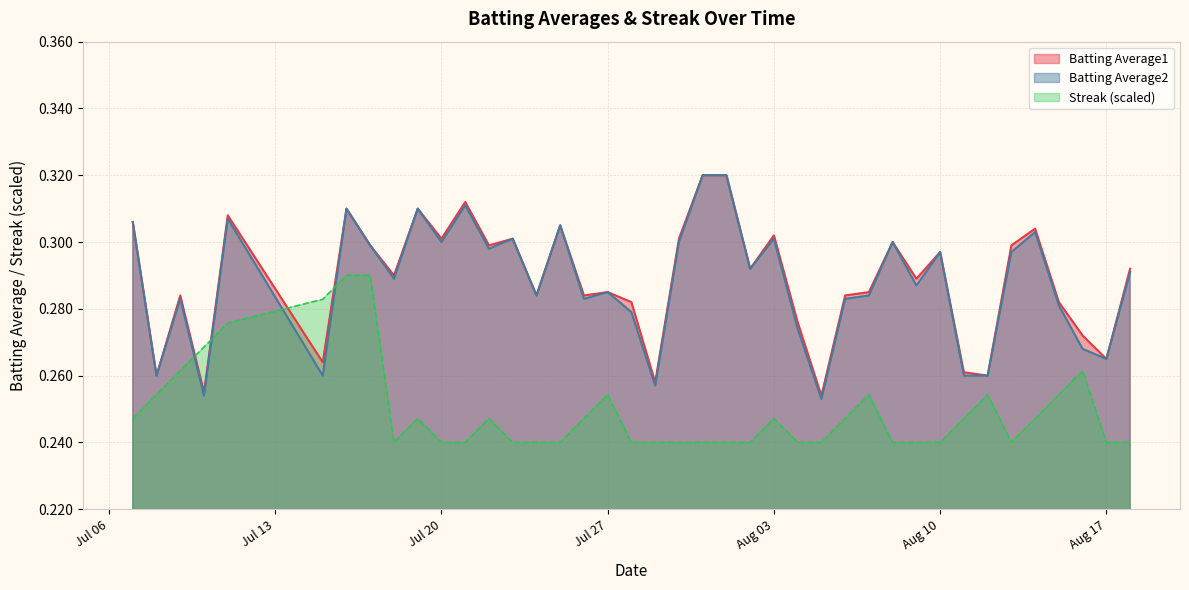

True or false: Streak and Batting Average2 cross at least once.

True